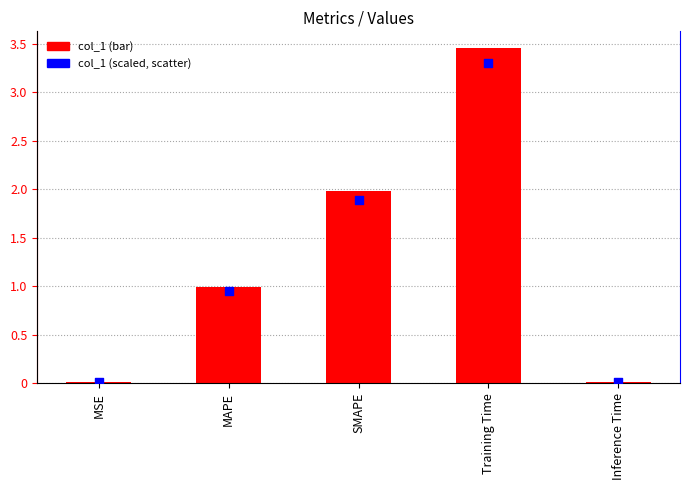

At how many categories does at least one series exceed 2?

1